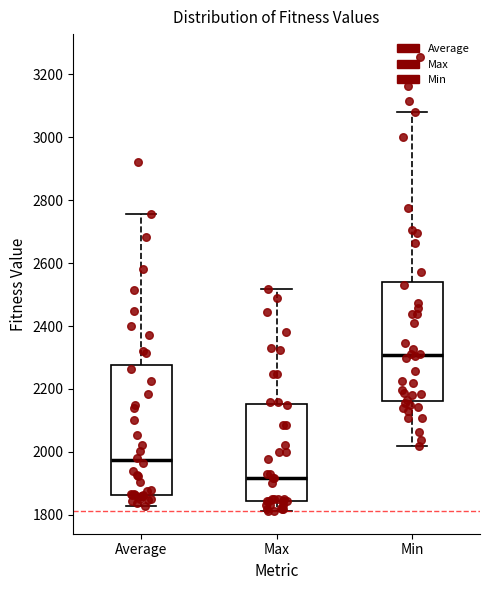

Reading left to right, transcribe this box plot: for each box, give where its median line is, the range the box spans, and where its two whiskers end, as read against the y-axis. The values are not printed on the chart, so give them approximately, as read against the axis.

Average: median 1980, box 1860 to 2280, whiskers 1820 to 2760
Max: median 1920, box 1840 to 2160, whiskers 1820 to 2520
Min: median 2300, box 2160 to 2540, whiskers 2020 to 3080